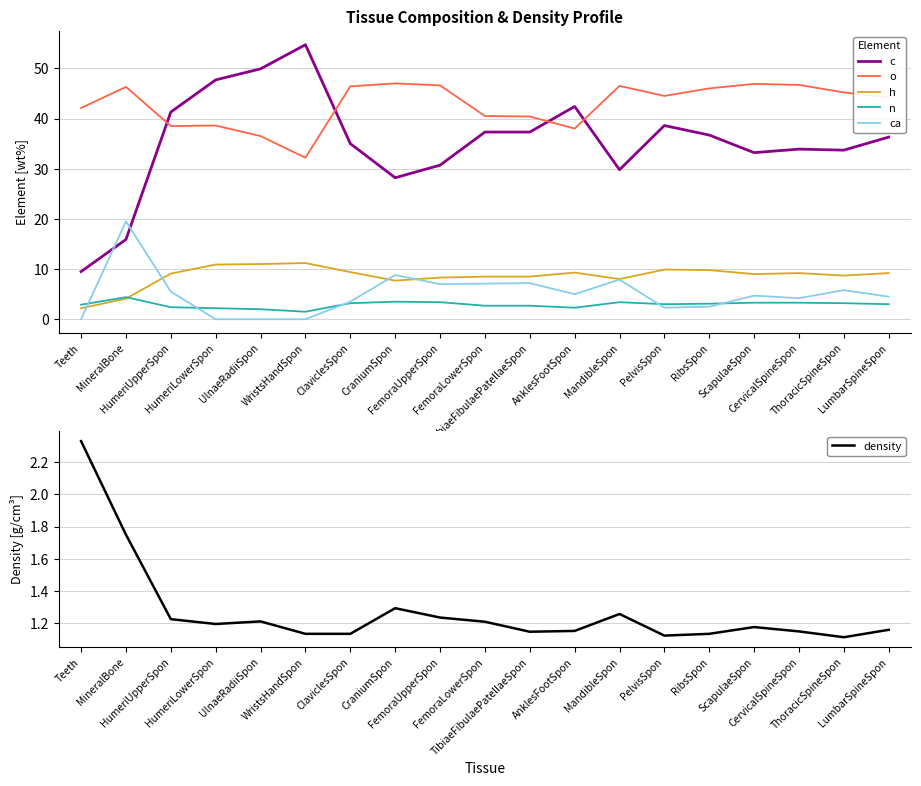

Between MineralBone and ClaviclesSpon, which is larger?

ClaviclesSpon